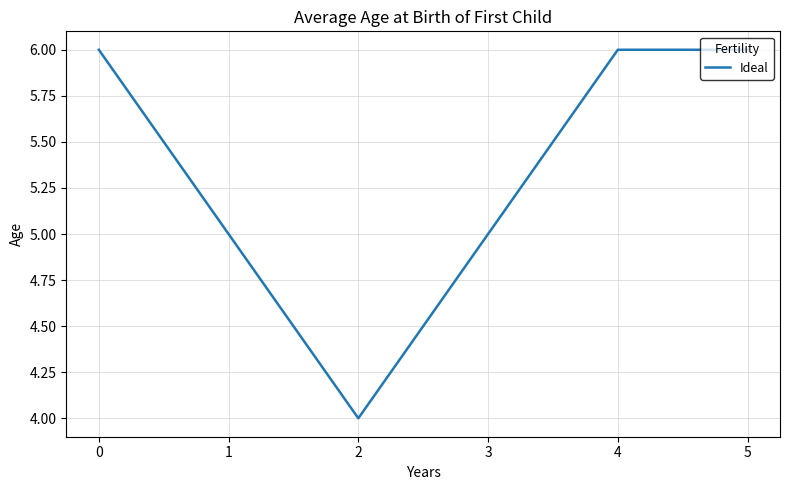

What is the sum of all values?

32